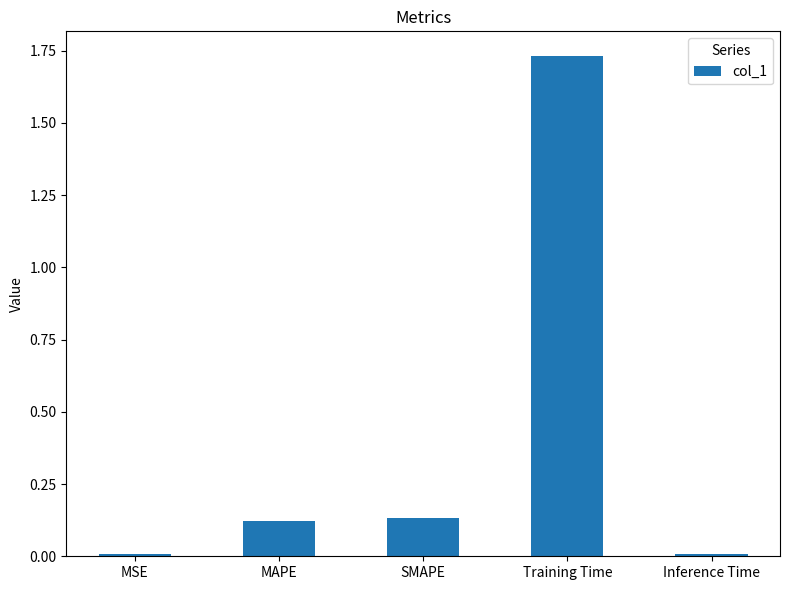

What position from the left is SMAPE?

3